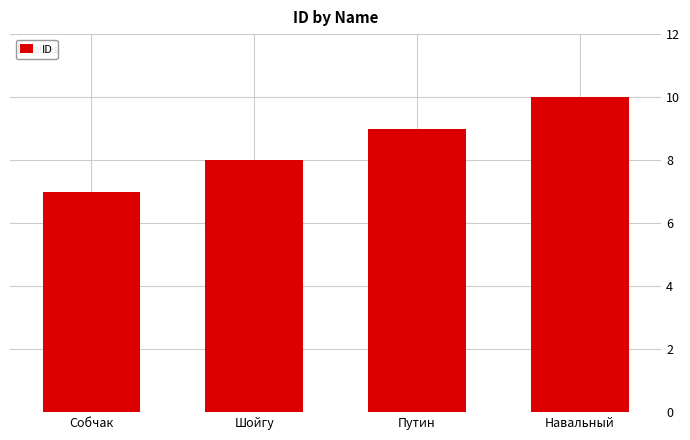

Reading left to right, list all the values displayed in this chart.

7	8	9	10